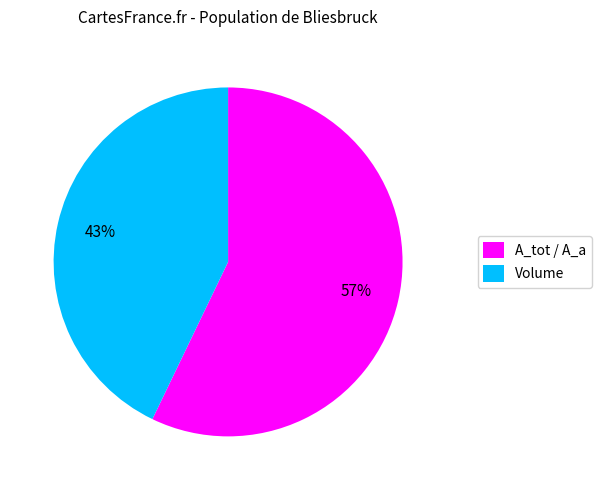

Combined, do Volume and A_tot / A_a account for over 50%?

Yes